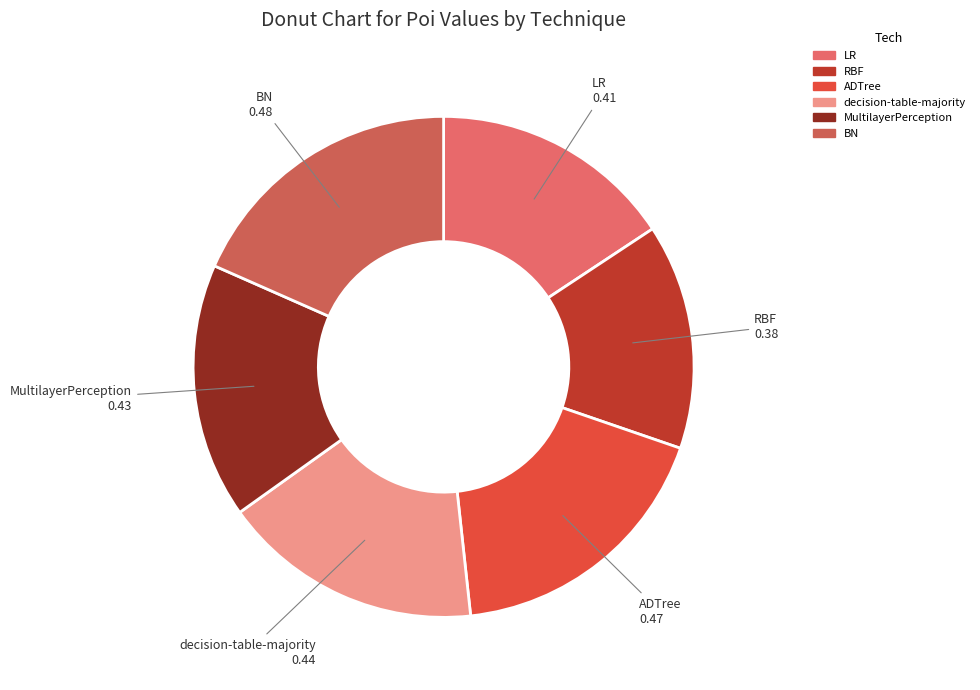

What is the smallest slice in the pie chart?

RBF